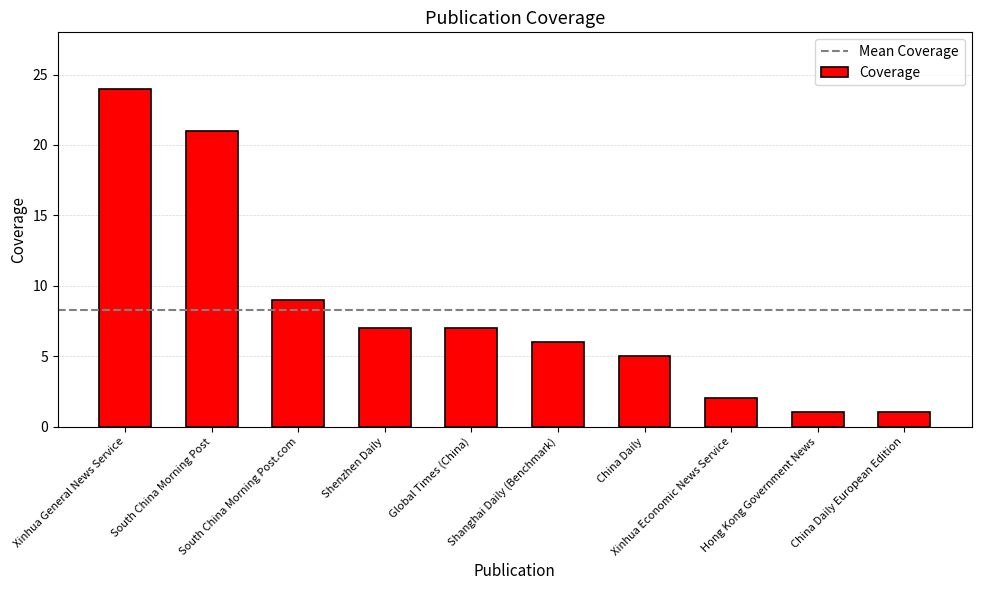

Does the chart contain stacked bars?

No